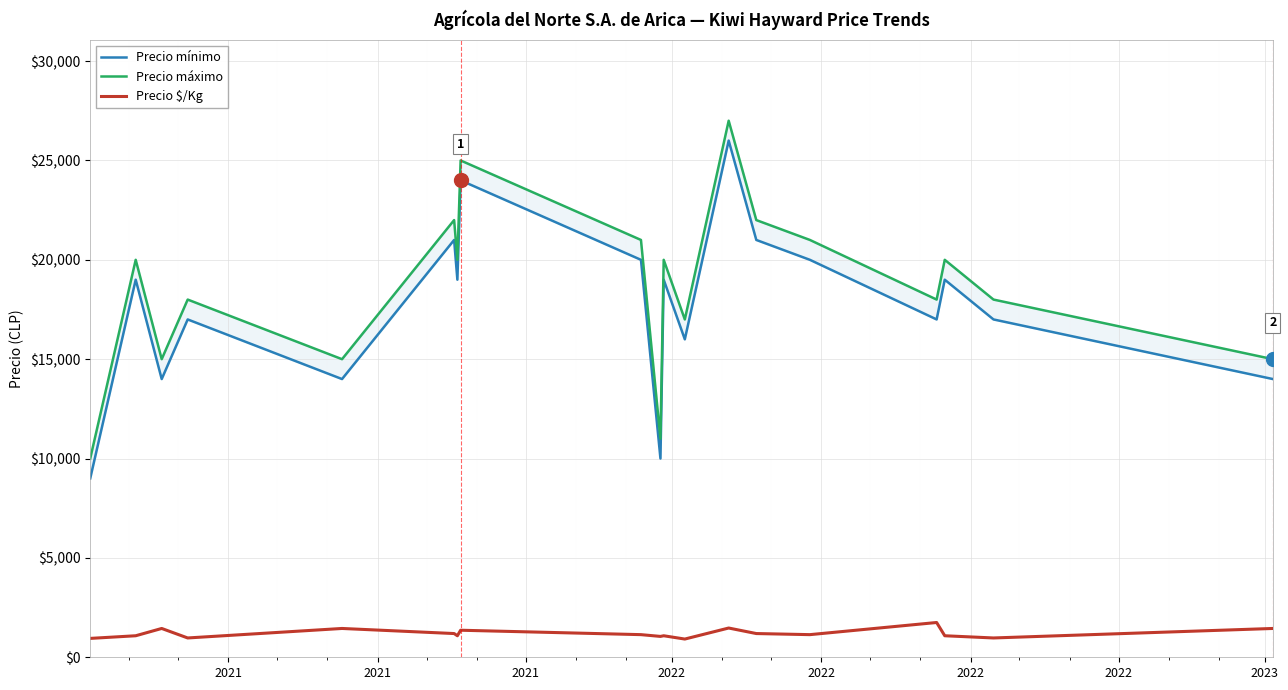

What is the maximum value for Precio $/Kg?

1750